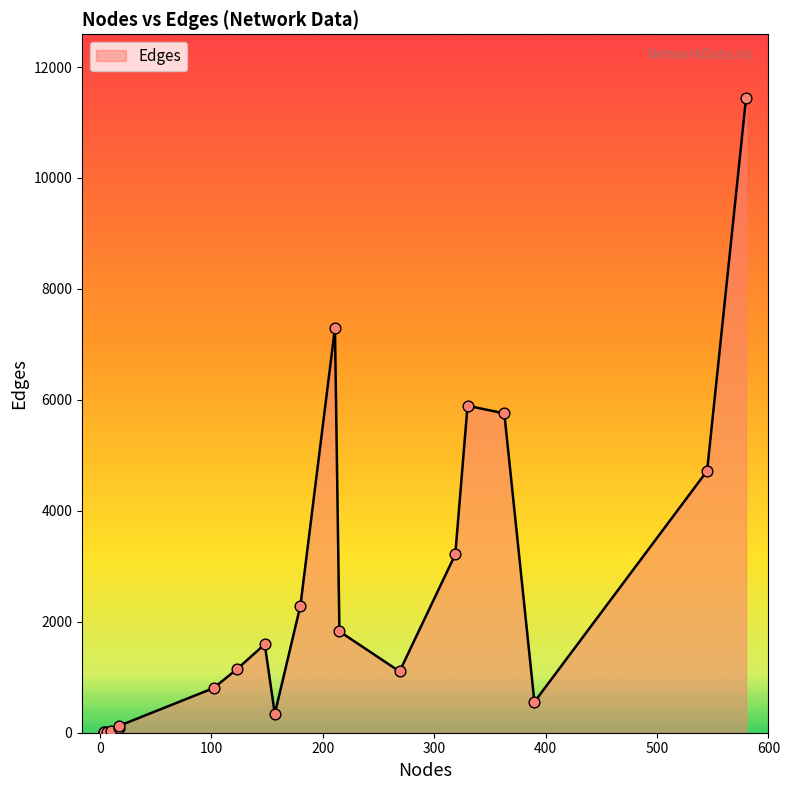

What is the change in value from 148 to 17?

-1513